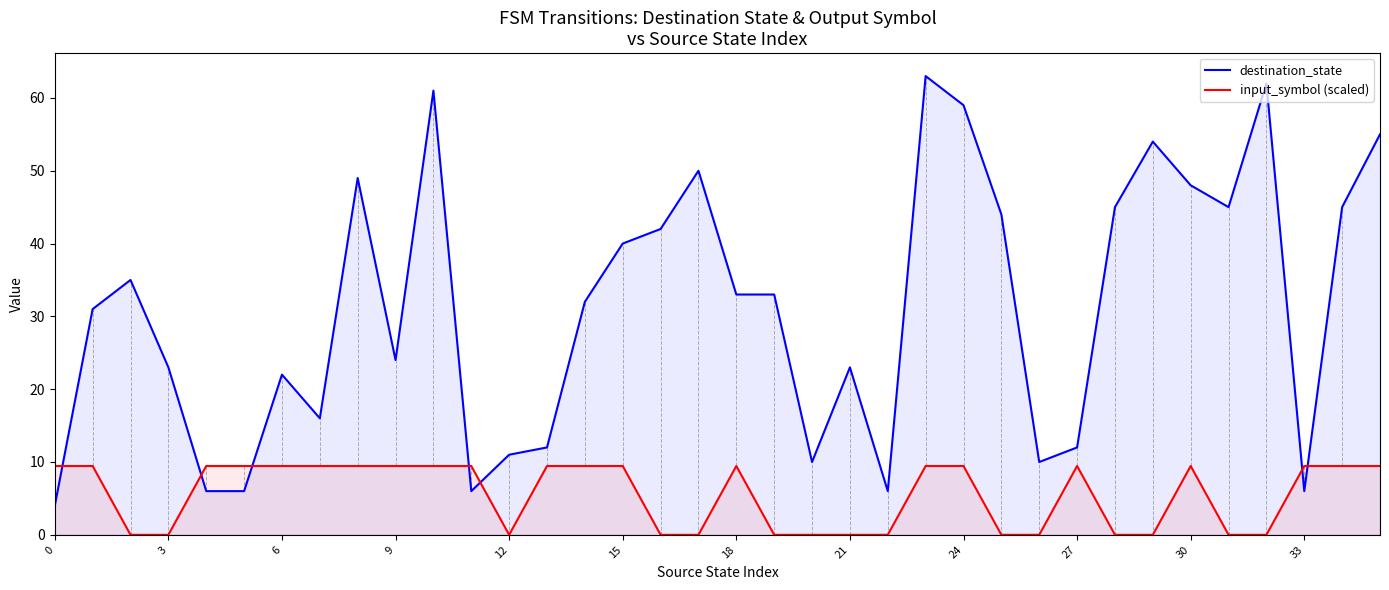

At 21, list the series in order from largest to smallest.

destination_state, input_symbol (scaled)